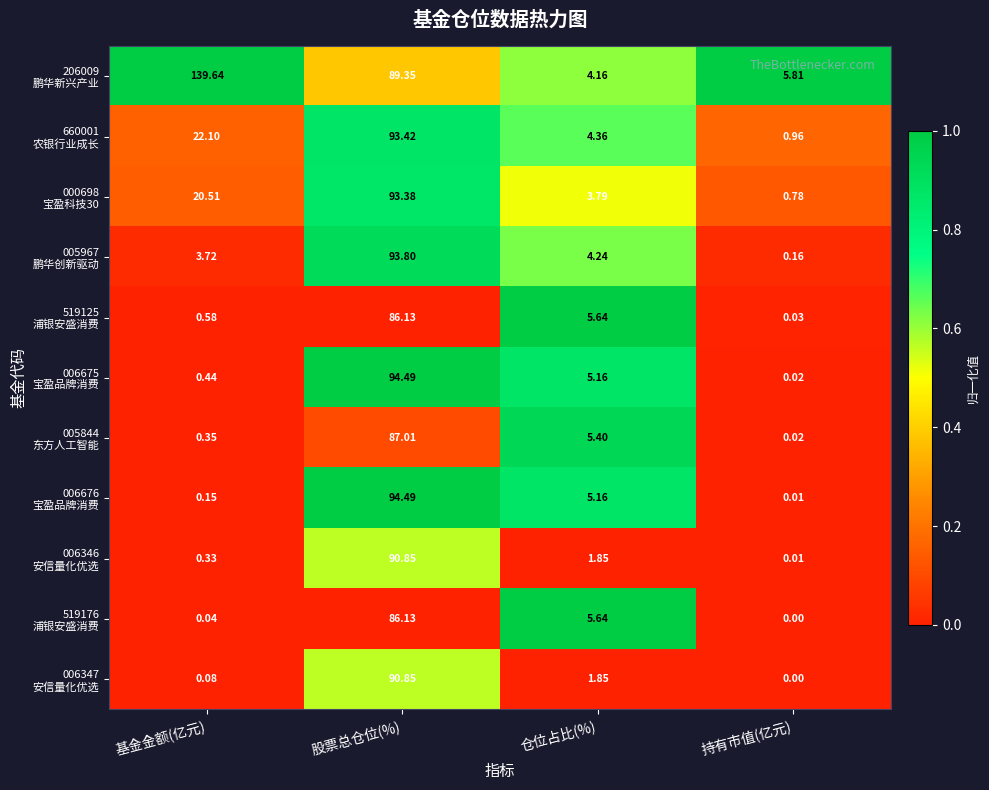

At which category is the sum across all series the highest?

股票总仓位(%)